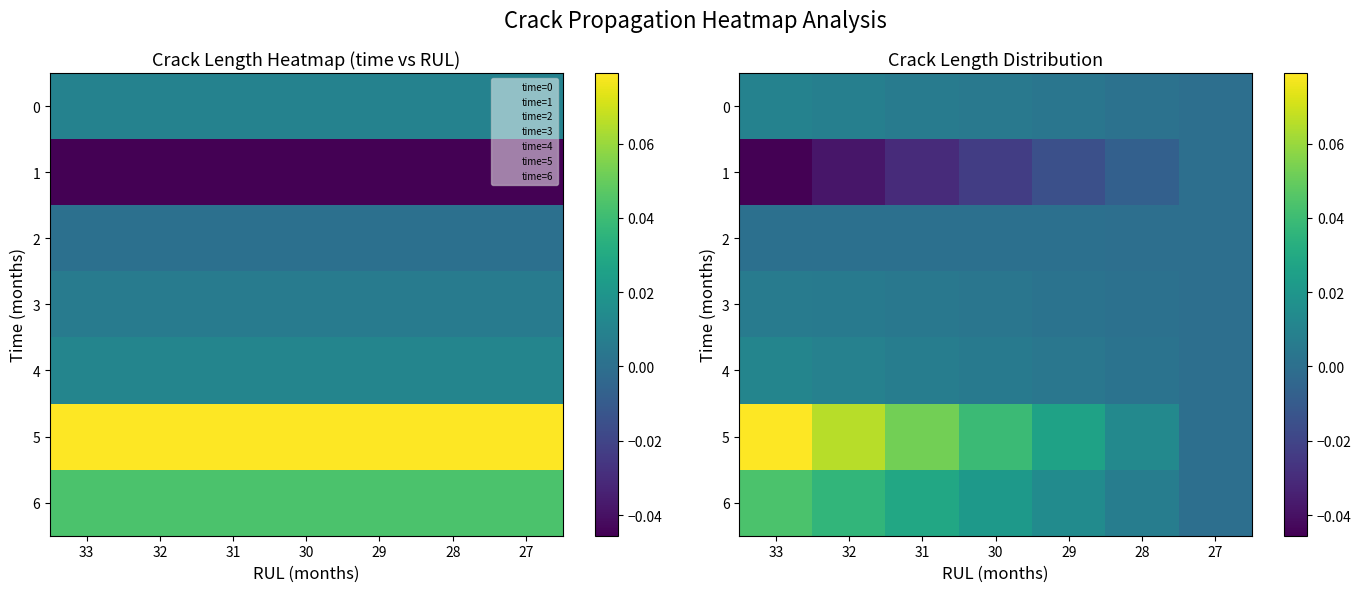

Where is 6 nearest to the value 0?

27